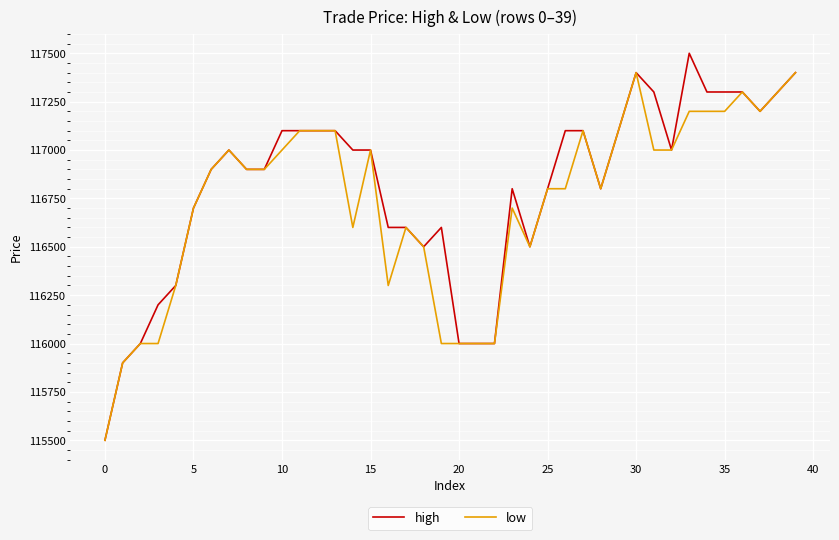

What is the maximum value for high?

117500